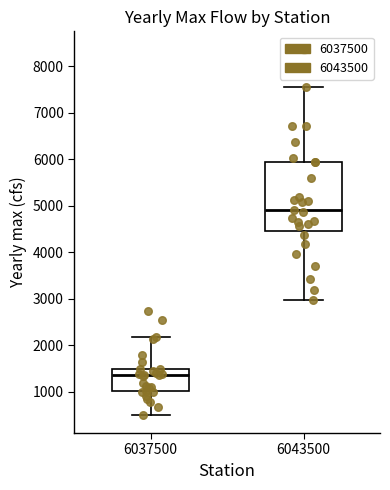

Where does the upper whisker of the box at x = 6037500 end on the y-axis? The values are not printed on the chart, so give them approximately, as read against the axis.

2200